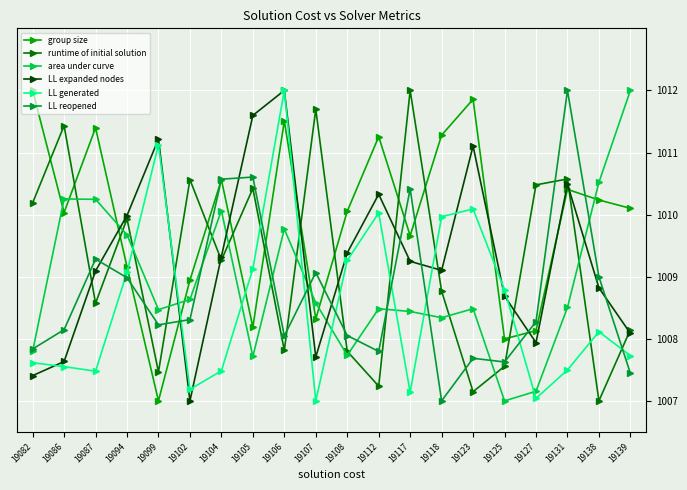

How many categories are shown in the chart?

20